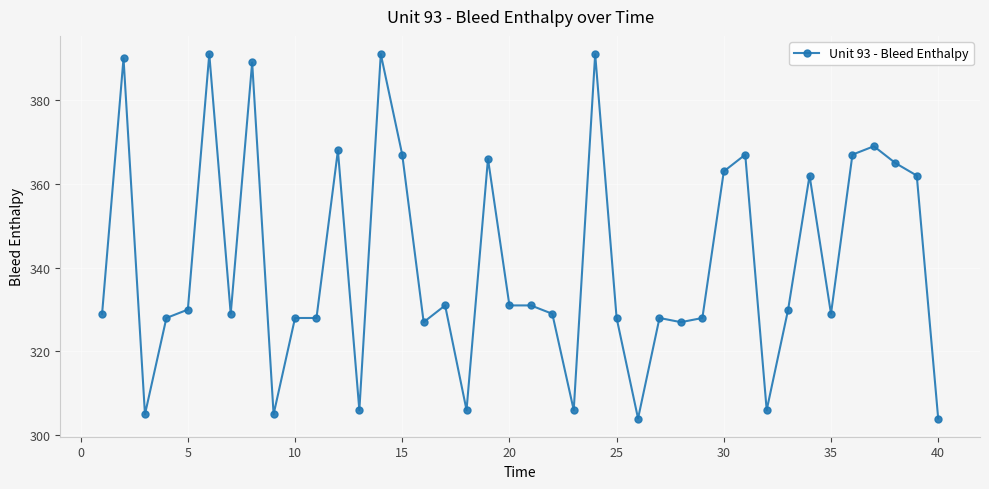

What is the value of the 29th point from the left?

328